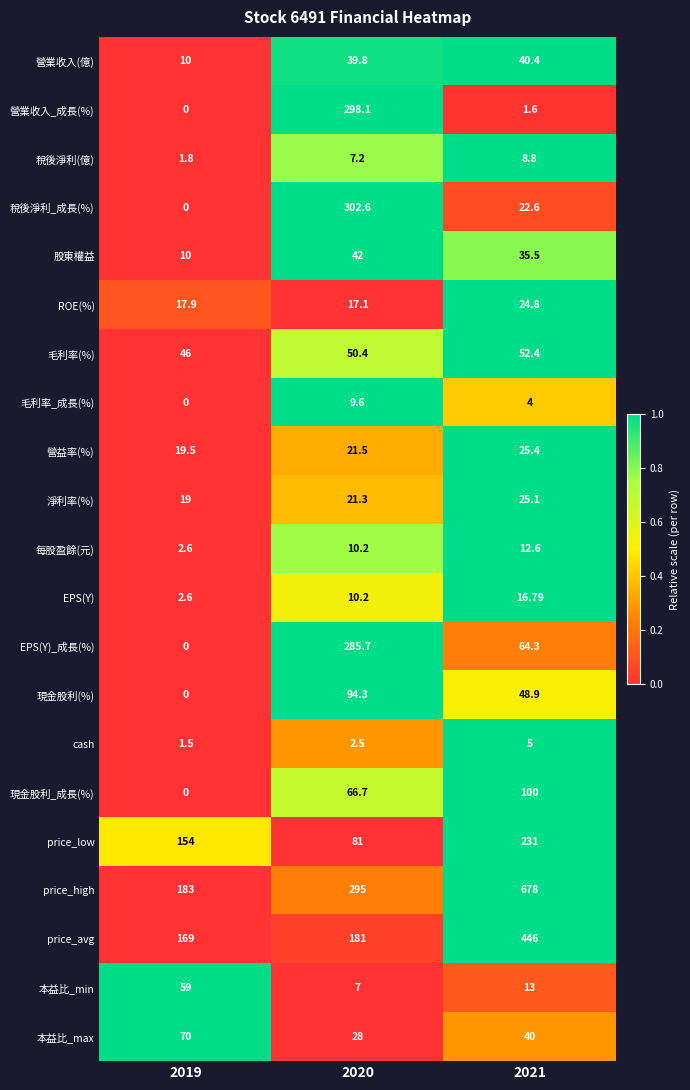

Which series has the largest total across all categories?

price_high